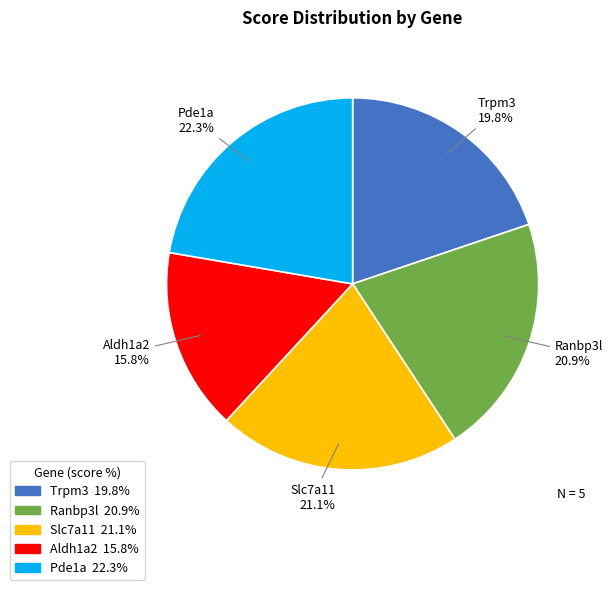

What is the smallest slice in the pie chart?

Aldh1a2